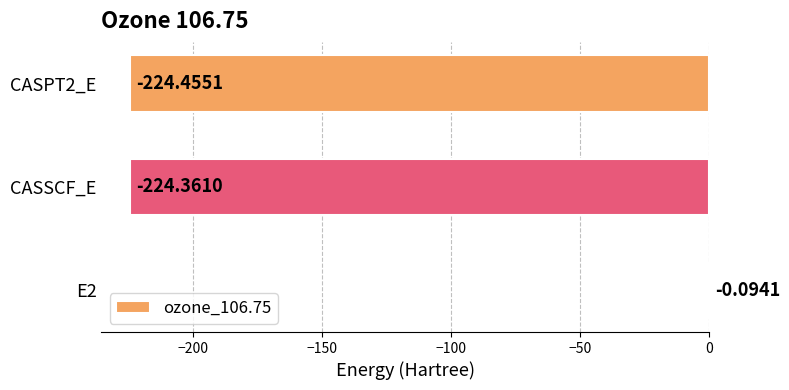

Count the number of data series in this chart.

1